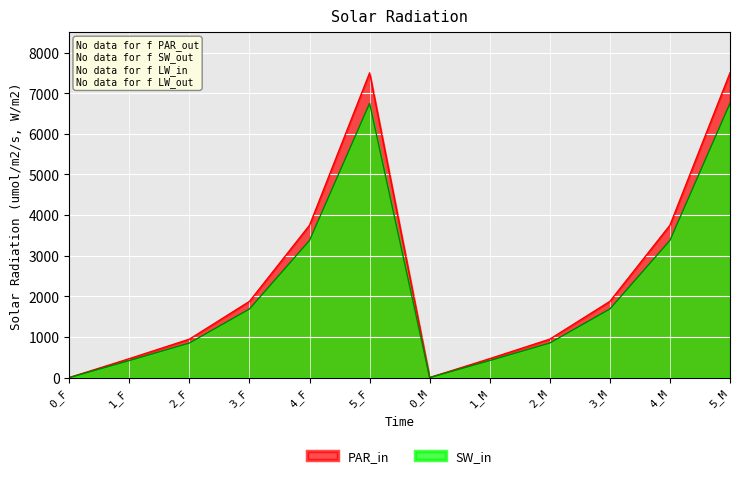

Reading left to right, list all the values displayed in this chart.

PAR_in: 0.0	465.0	945.0	1875.0	3750.0	7500.0	0.0	465.0	945.0	1875.0	3750.0	7500.0
SW_in: 0.0	418.5	850.5	1687.5	3375.0	6750.0	0.0	418.5	850.5	1687.5	3375.0	6750.0